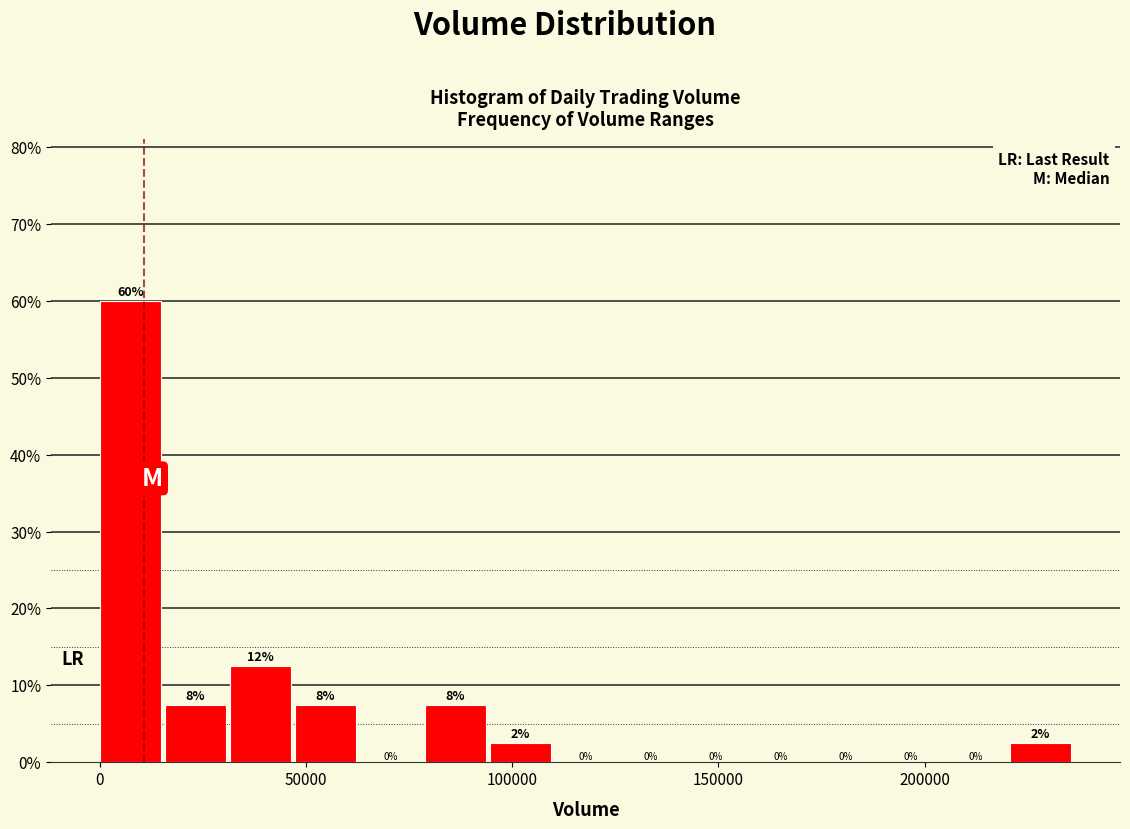

Around what value on the x-axis is the tallest bar? Give the approximate position of its centre, as read against the axis.

5000